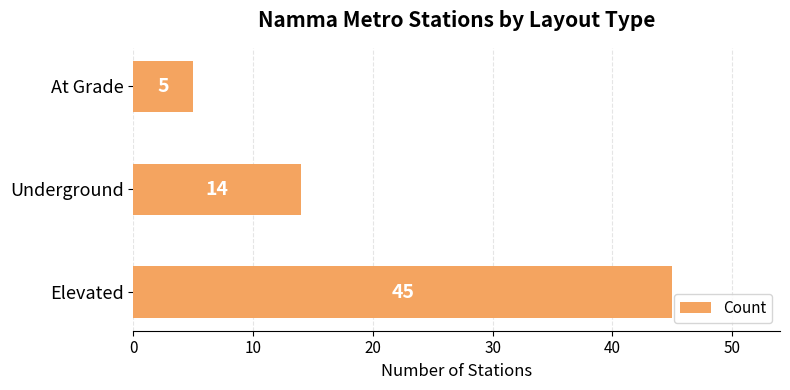

What is the greatest value displayed?

45